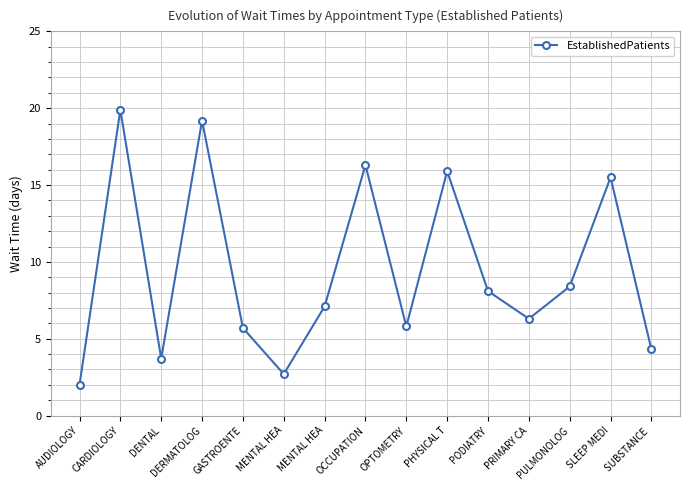

What is the ratio of the value at GASTROENTE to the value at AUDIOLOGY?

2.9